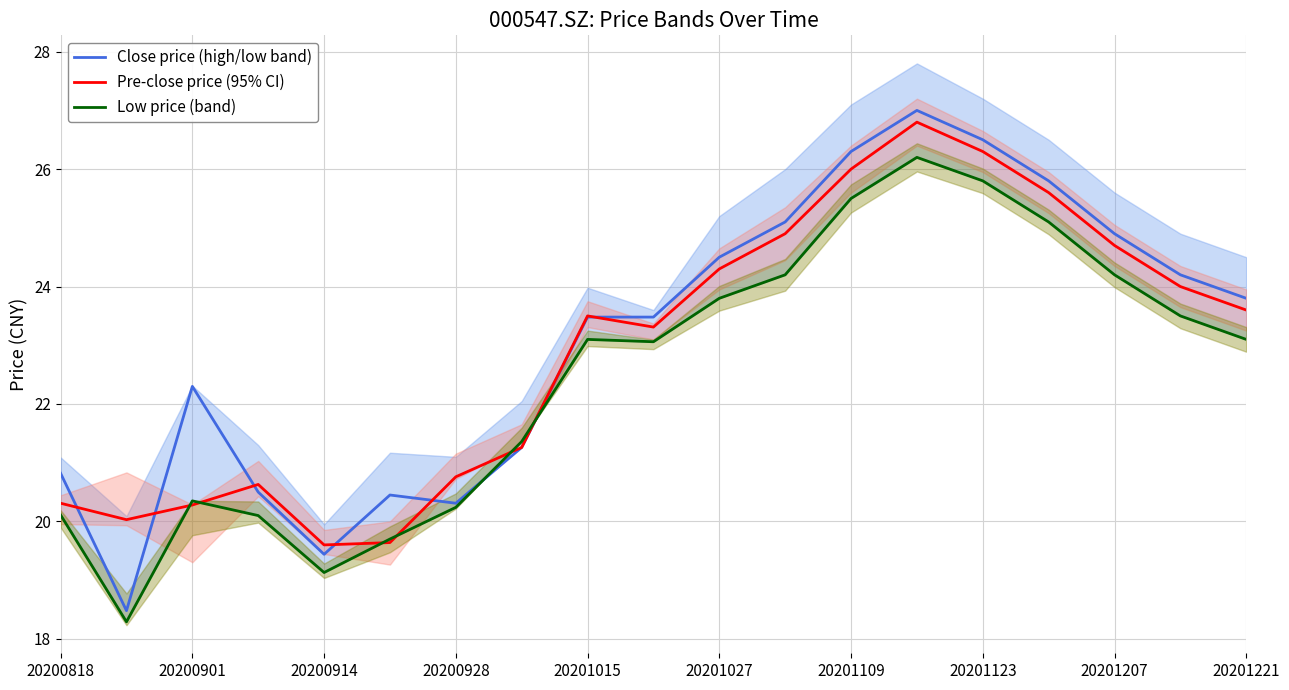

Where does the Close price (high/low band) series first go above 23?

20201015